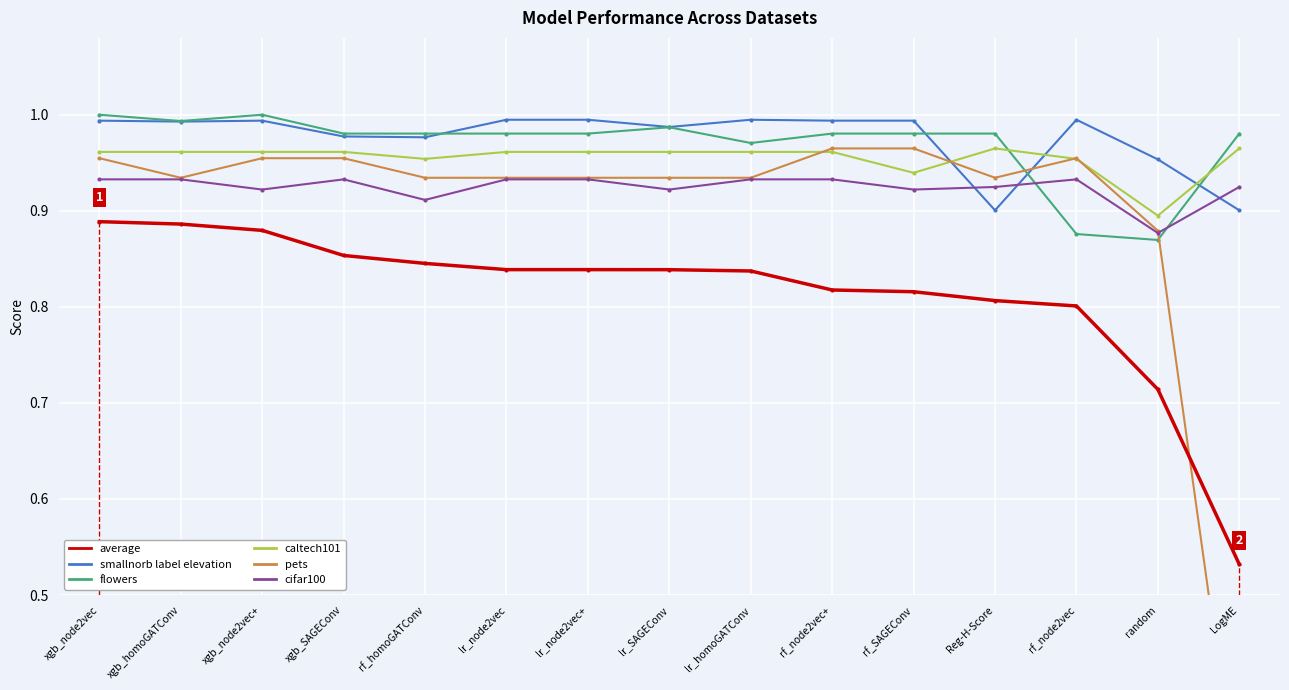

Rank the categories by cifar100 value from highest to lowest.

xgb_node2vec, xgb_homoGATConv, xgb_SAGEConv, lr_node2vec, lr_node2vec+, lr_homoGATConv, rf_node2vec+, rf_node2vec, Reg-H-Score, LogME, xgb_node2vec+, lr_SAGEConv, rf_SAGEConv, rf_homoGATConv, random